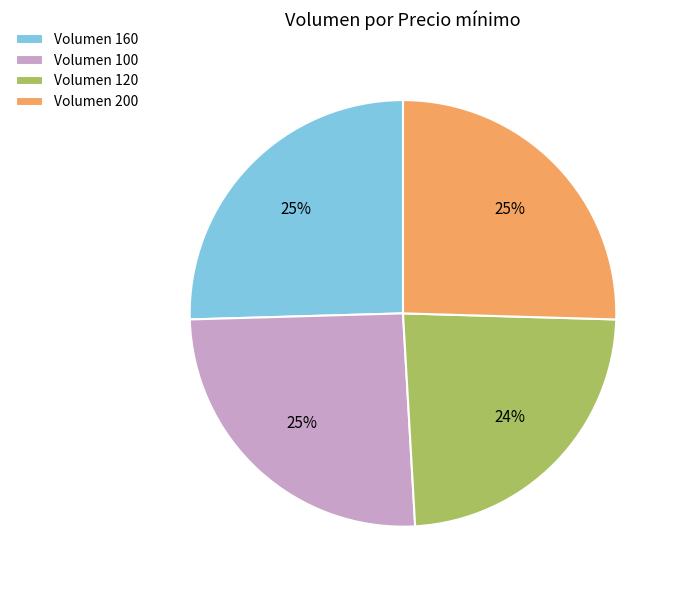

Does any single category account for the majority?

No